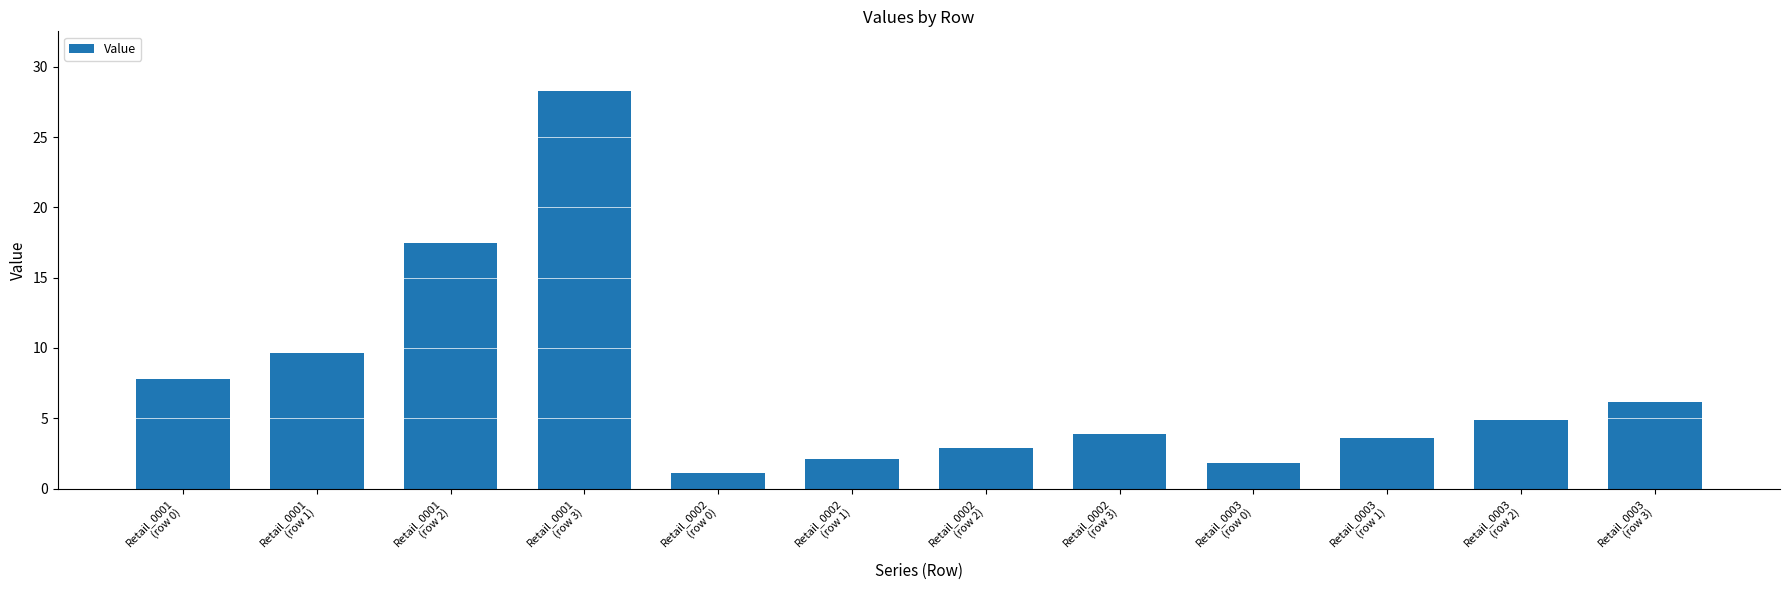

What is the maximum value shown in the chart?

28.3